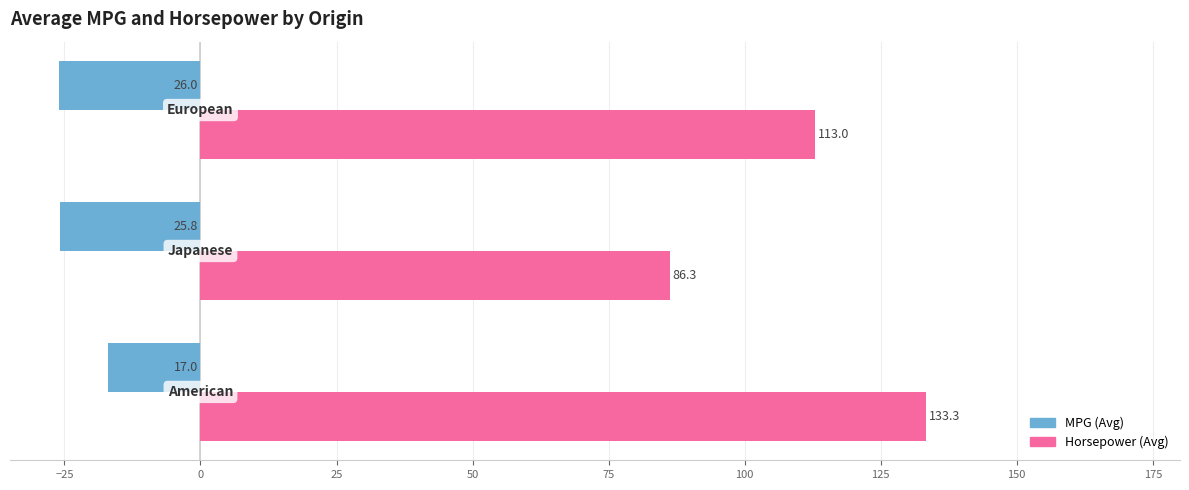

What is the difference between the maximum and minimum values in the MPG (Avg) series?

9.0